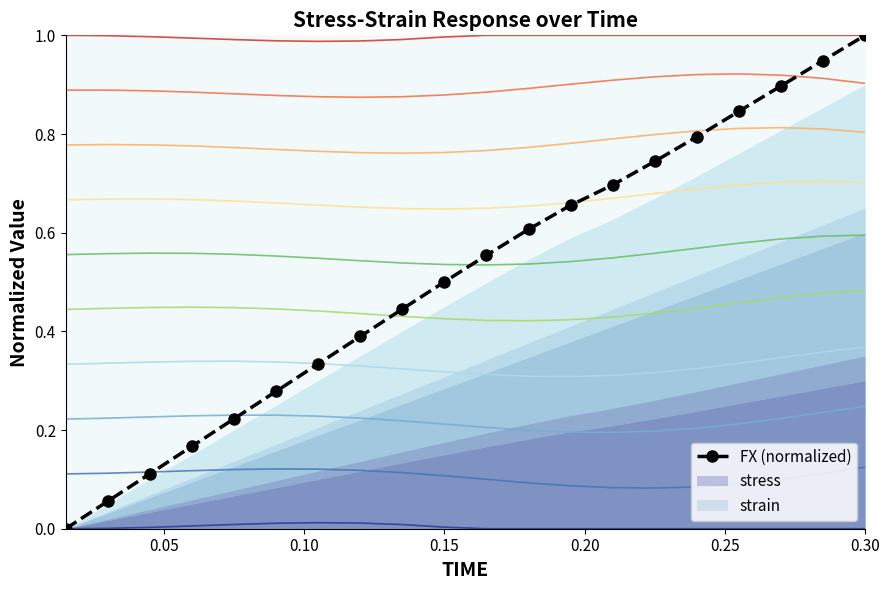

The value at 16 is 0.4. True or false?

False